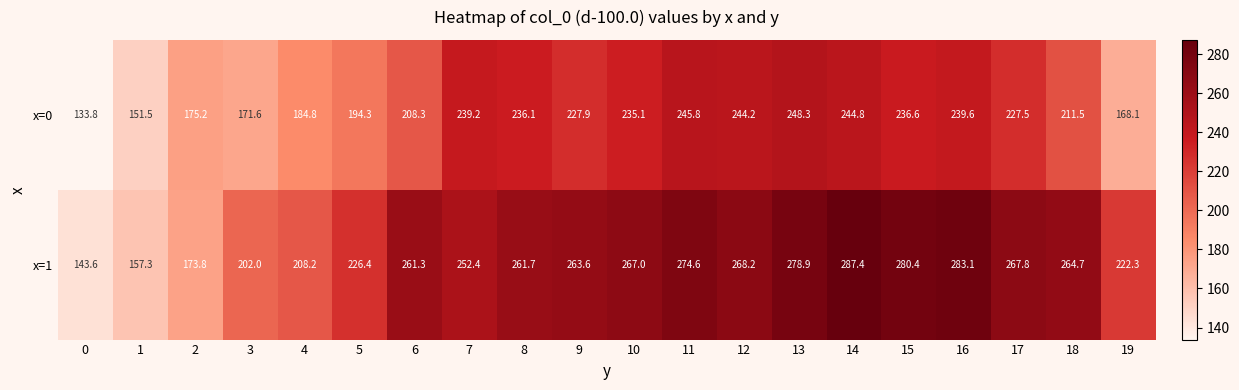

The value of x=1 at 9 is 263.6. True or false?

True